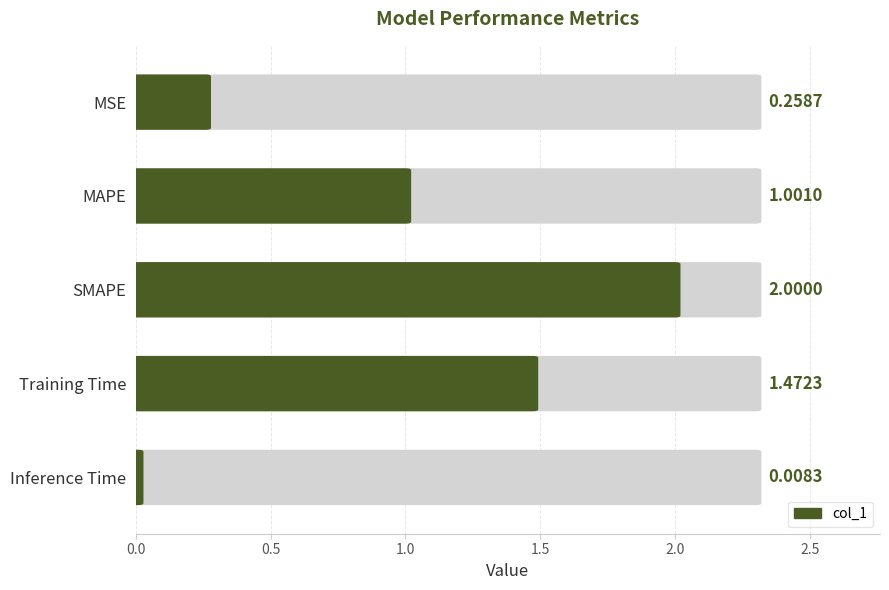

What is the difference between the values at MAPE and MSE?

0.7